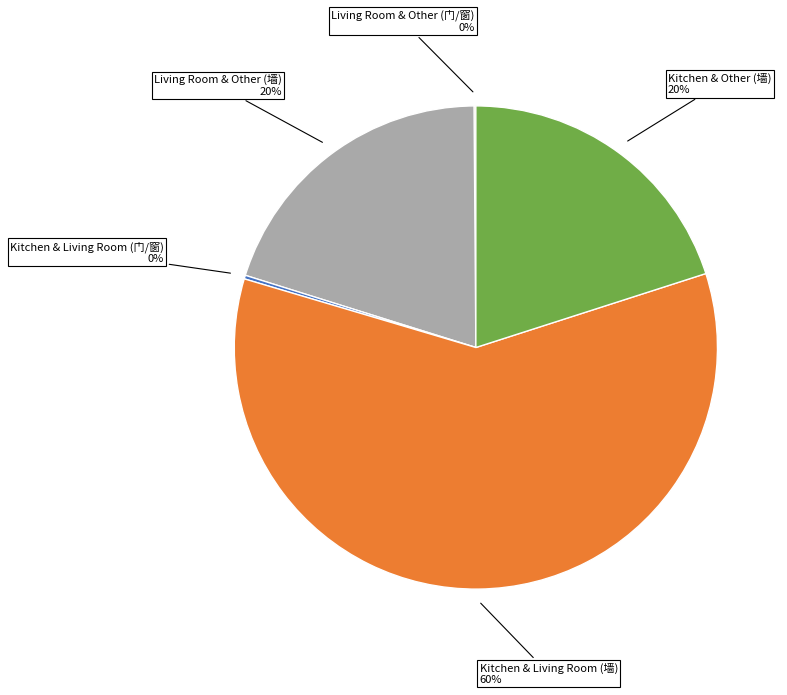

To the nearest percent, what is the average slice percentage?

20%